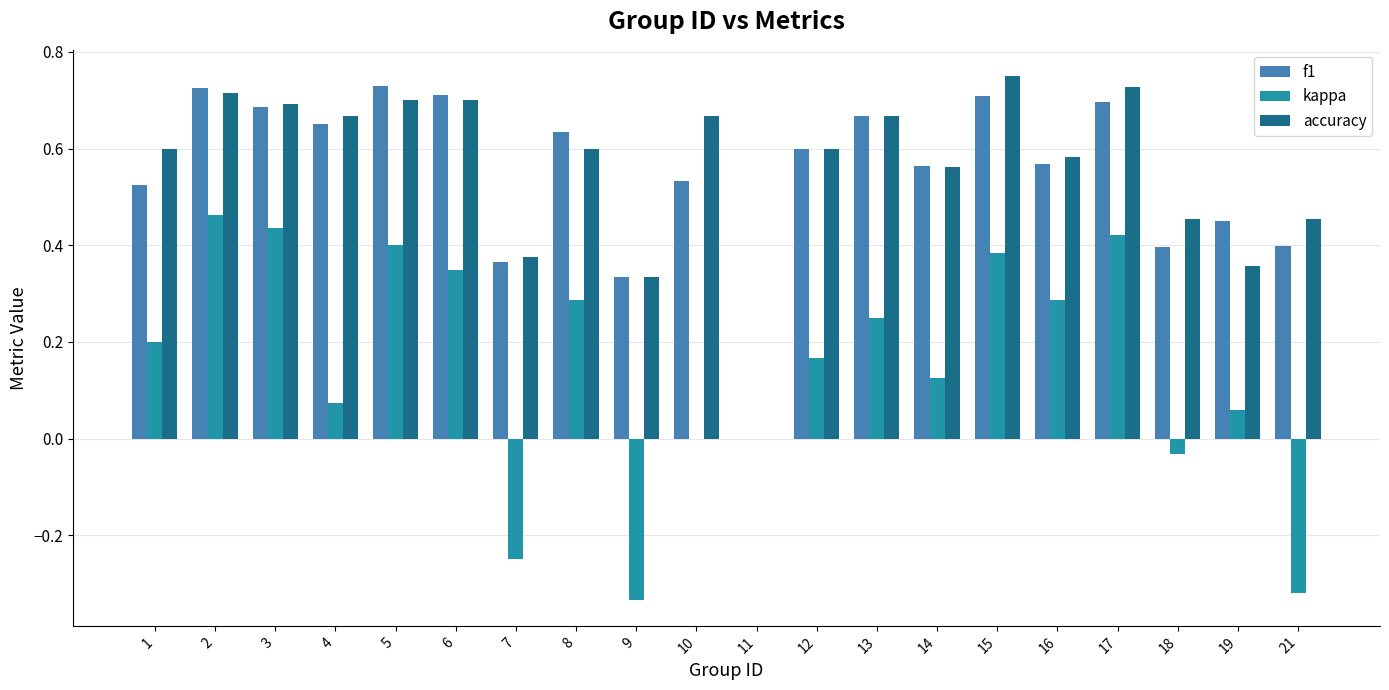

What is the total value across all series at 8?

1.5